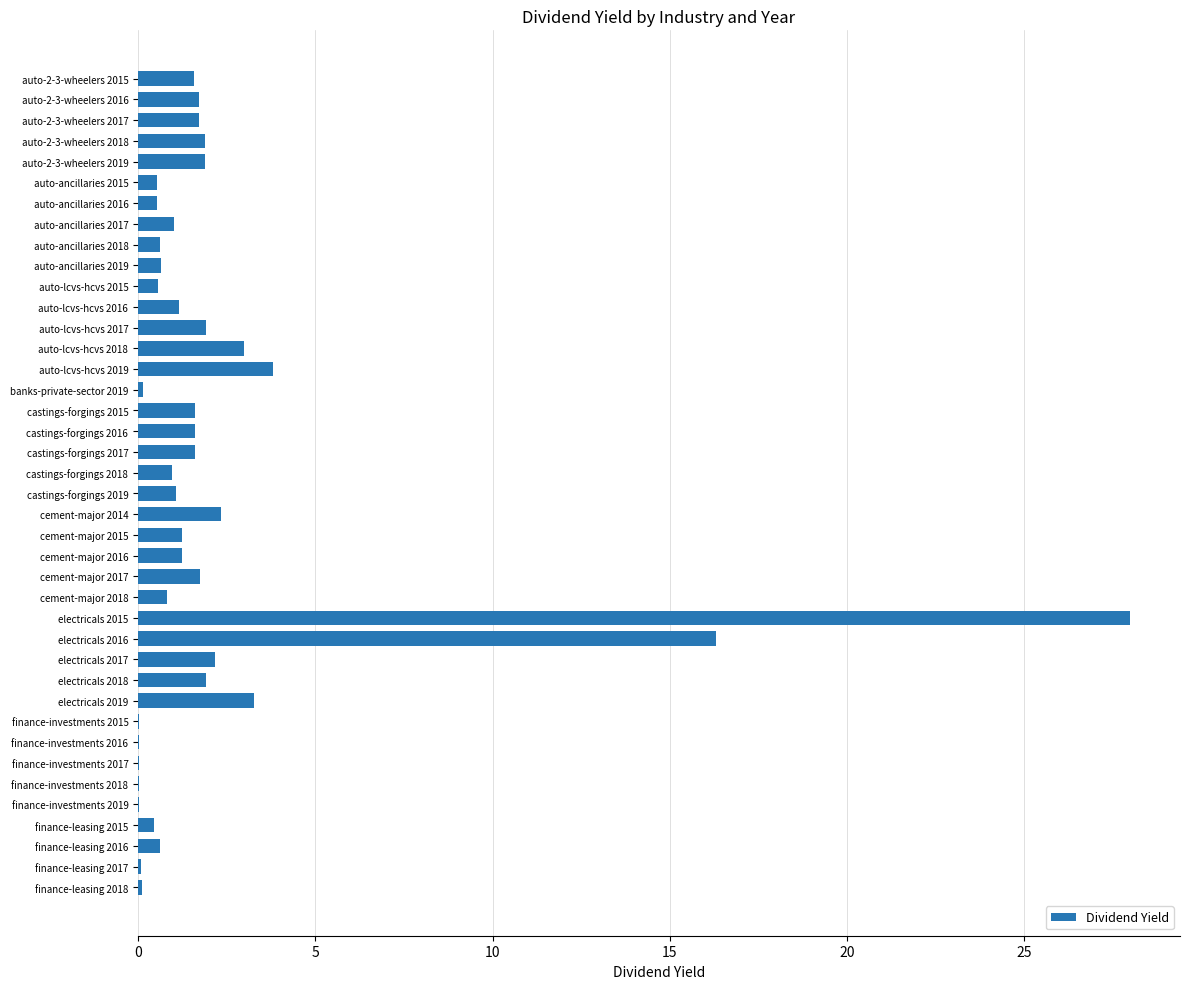

The chart shows a value of 1.6 at castings-forgings 2015. True or false?

True